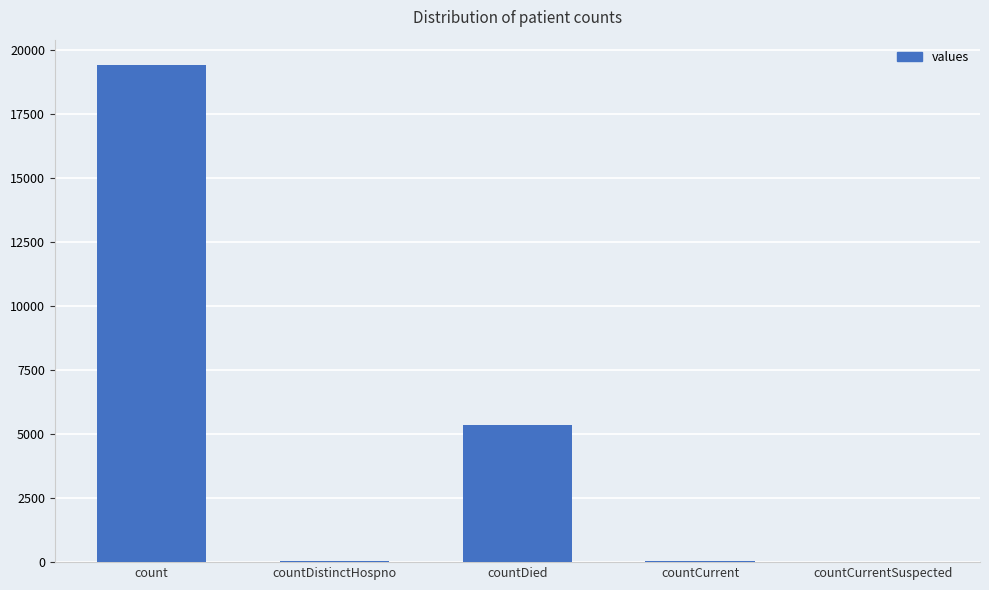

How many categories are shown in the chart?

5